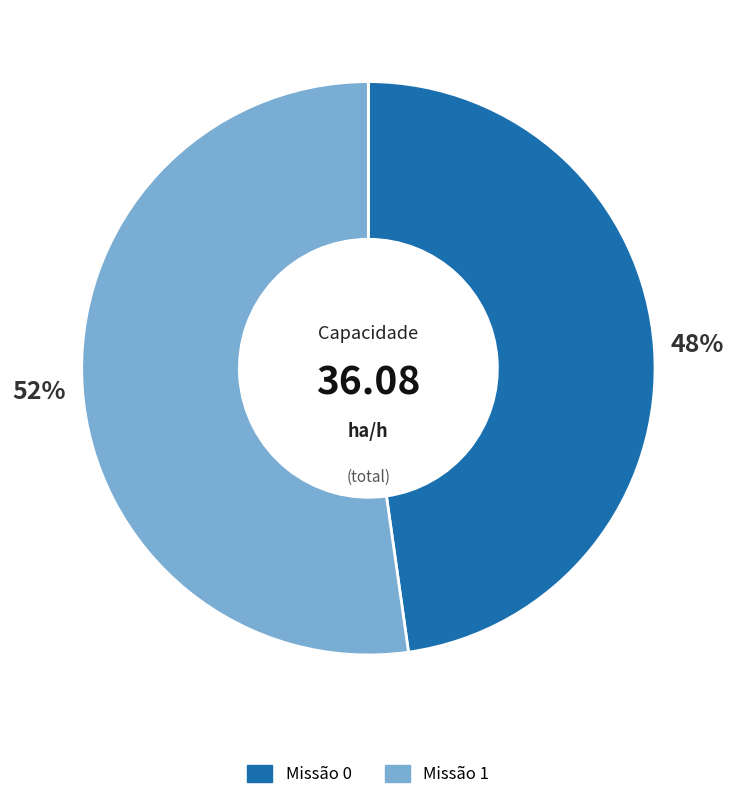

Is there any slice that represents more than half of the pie?

Yes